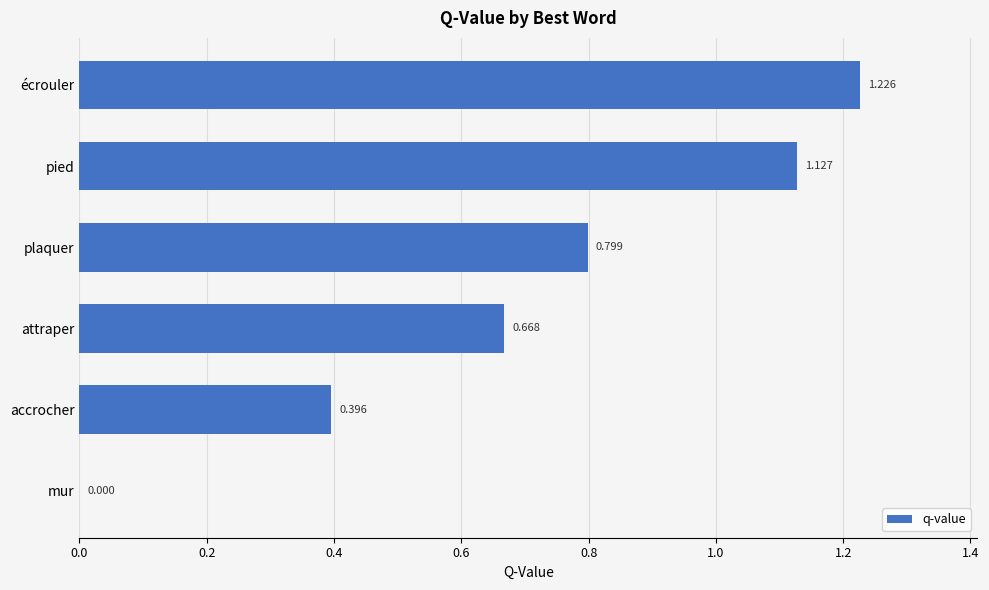

Which has a higher value, accrocher or pied?

pied